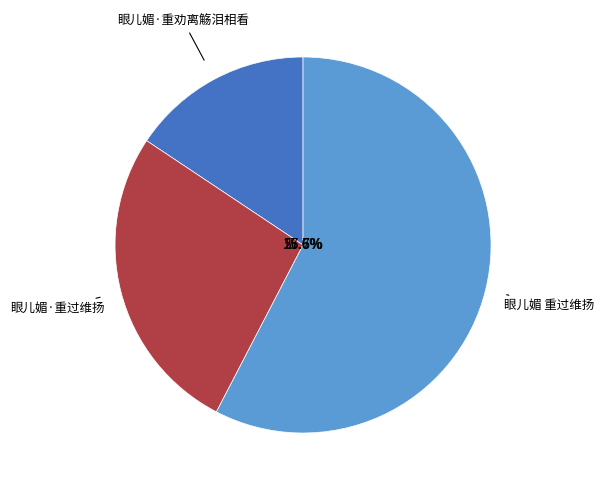

To the nearest percent, what portion does 眼儿媚·重过维扬 represent?

27%